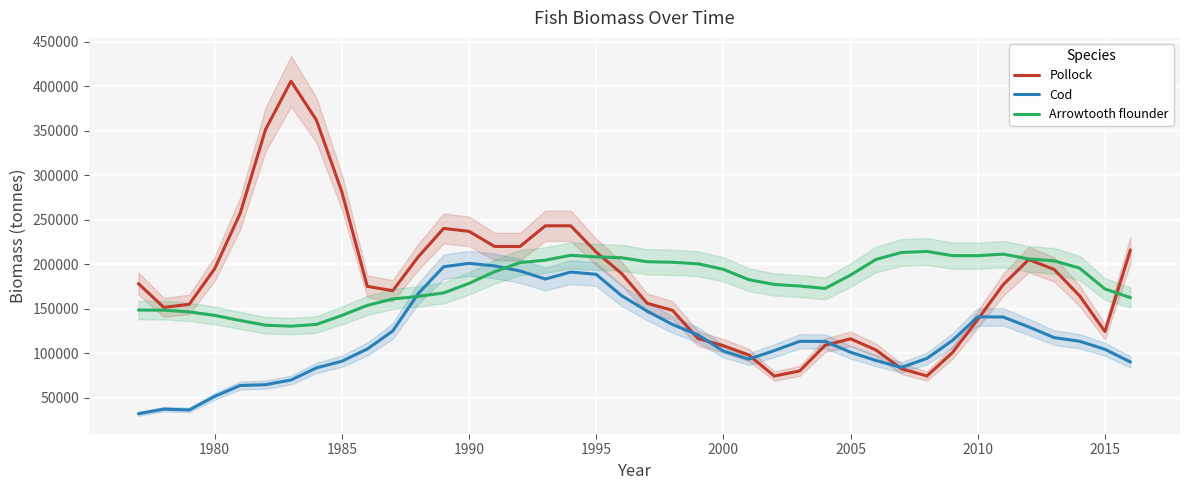

What is the maximum value for Arrowtooth flounder?

214562.5